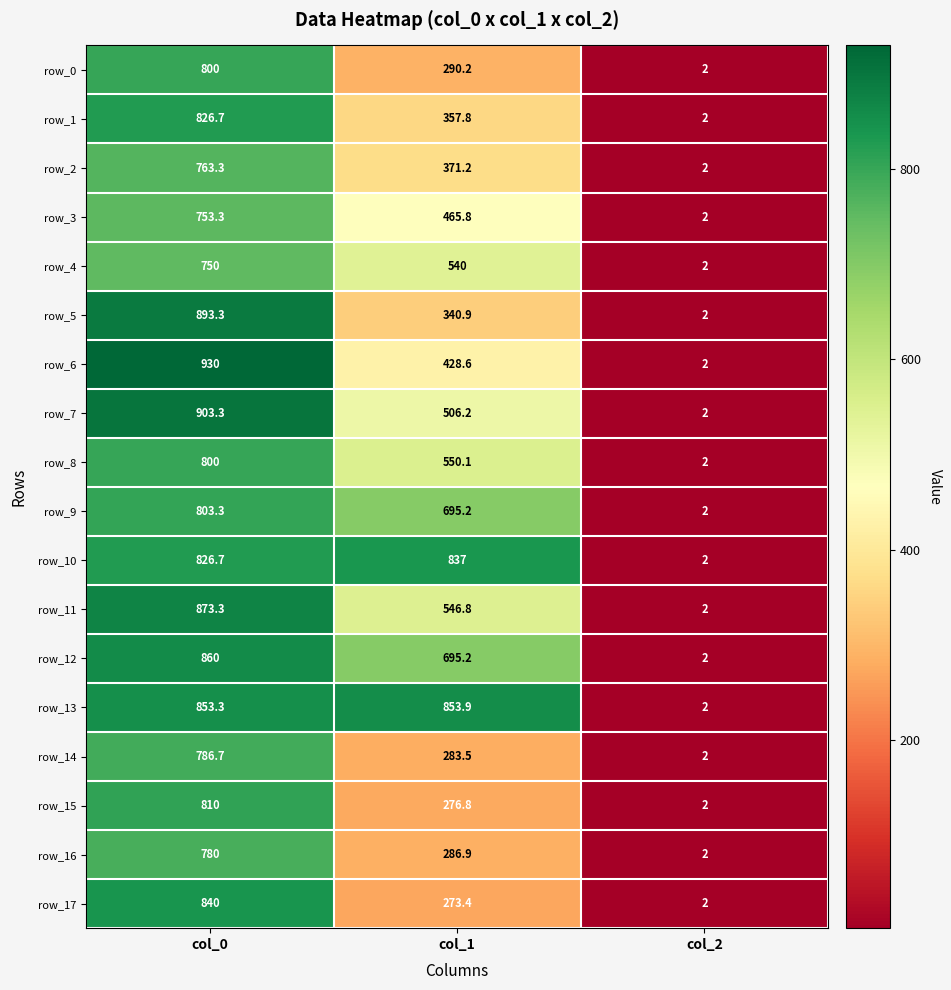

List the labels in order of row_10 value, smallest first.

col_2, col_0, col_1